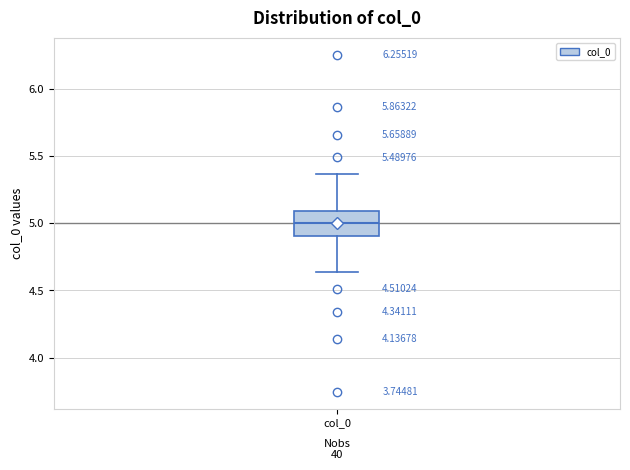

Transcribe this box plot: give where the median line is, the range the box spans, and where the two whiskers end, as read against the y-axis. The values are not printed on the chart, so give them approximately, as read against the axis.

median 5.00, box 4.90 to 5.10, whiskers 4.65 to 5.35